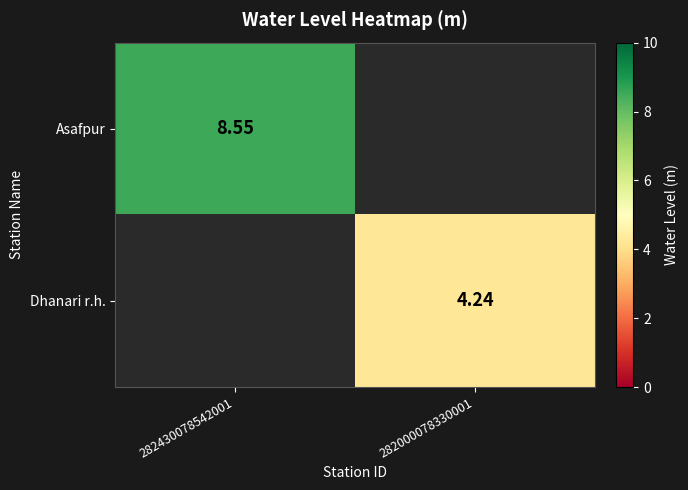

What is the smallest value displayed?

4.2